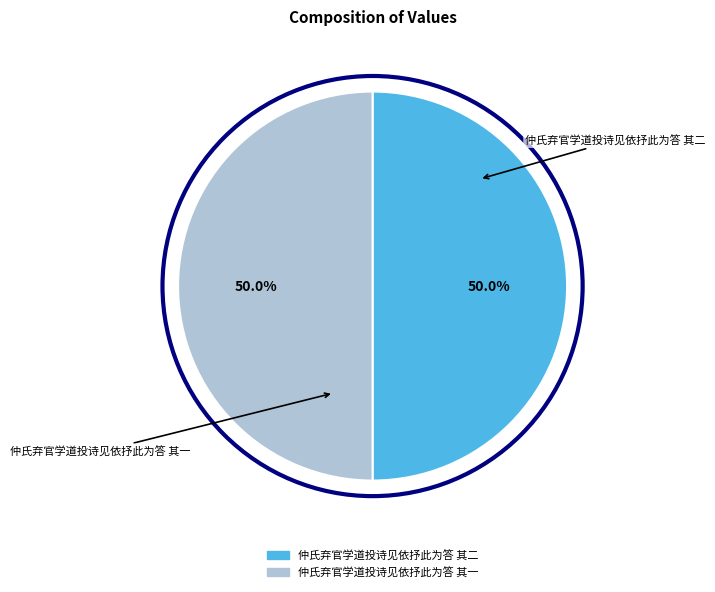

Count the number of slices in the pie.

2